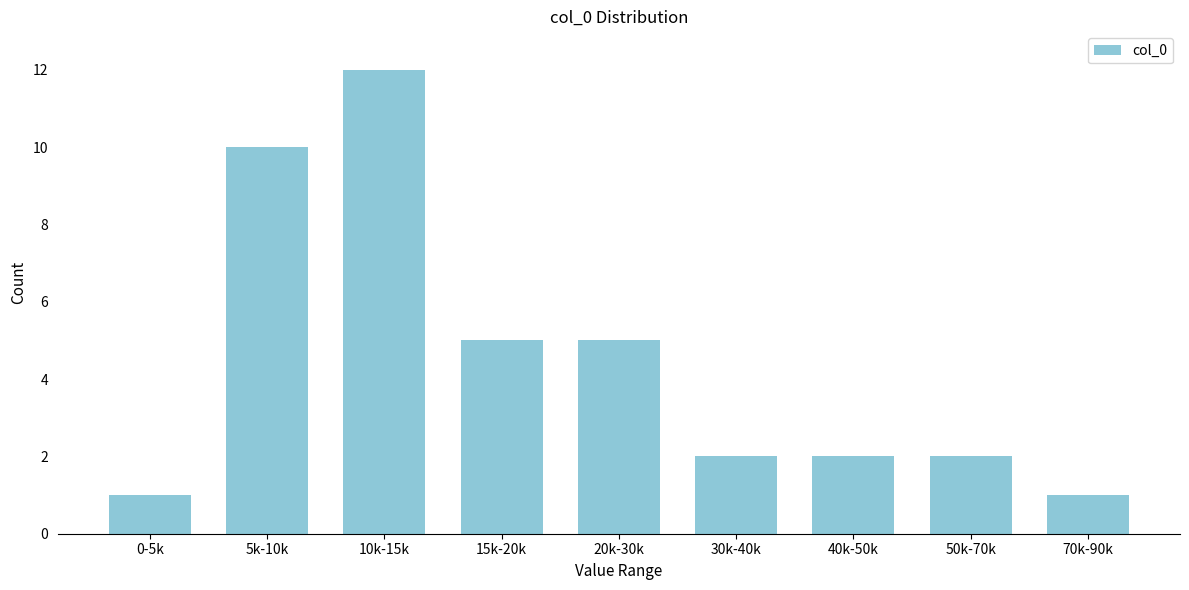

Reading left to right, list all the values displayed in this chart.

0-5k=1	5k-10k=10	10k-15k=12	15k-20k=5	20k-30k=5	30k-40k=2	40k-50k=2	50k-70k=2	70k-90k=1